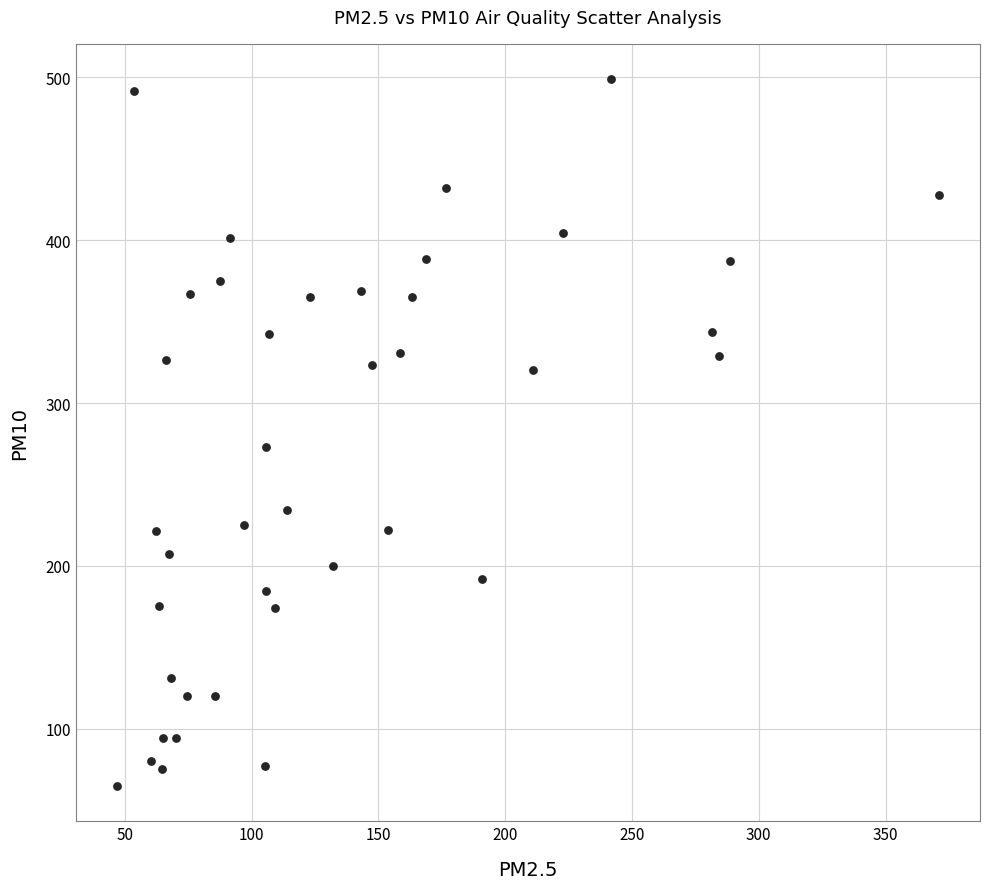

What Y value in the scatter plot is closest to 281?

273.1